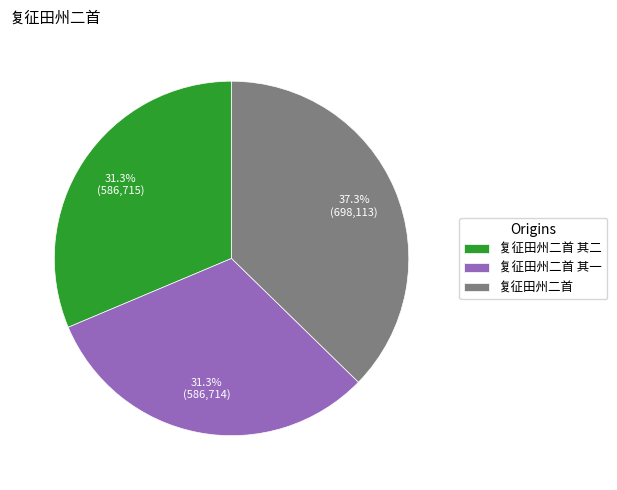

Do 复征田州二首 其一 and 复征田州二首 其二 together represent more than half of the pie?

Yes